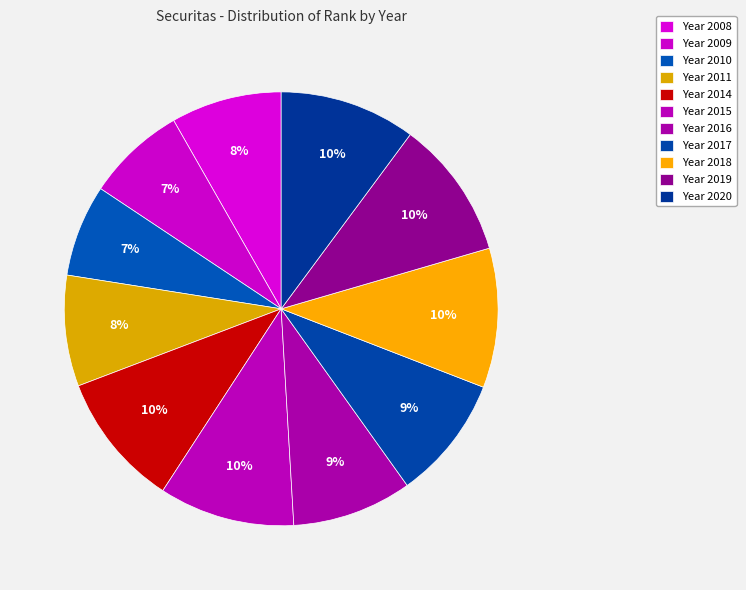

Rank the categories by value from lowest to highest.

2010, 2009, 2008, 2011, 2016, 2017, 2014, 2015, 2020, 2019, 2018